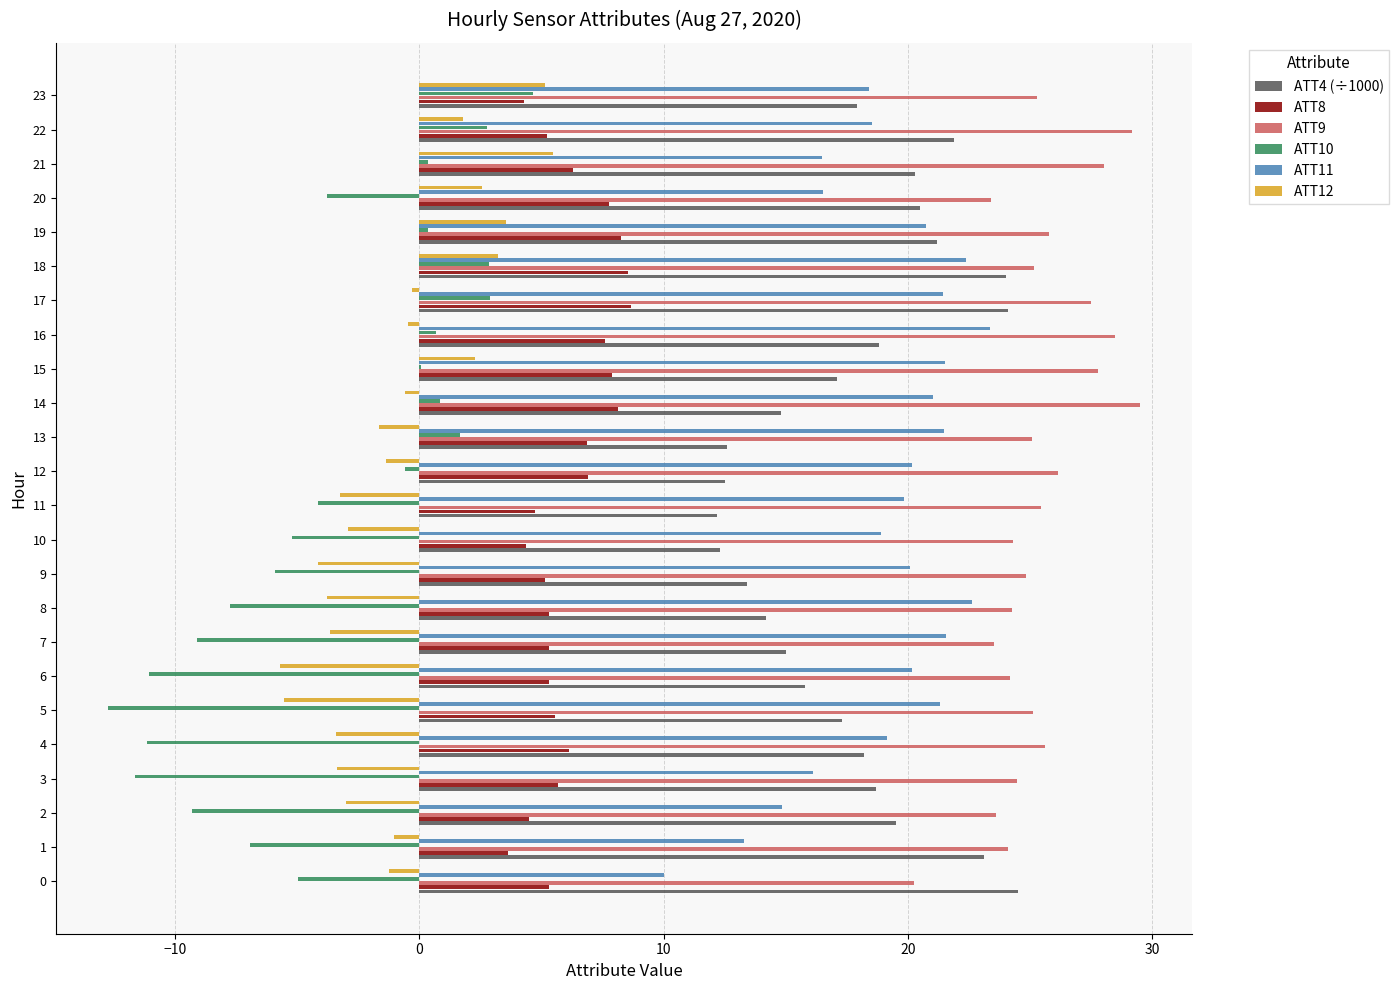

How many categories are shown in the chart?

24